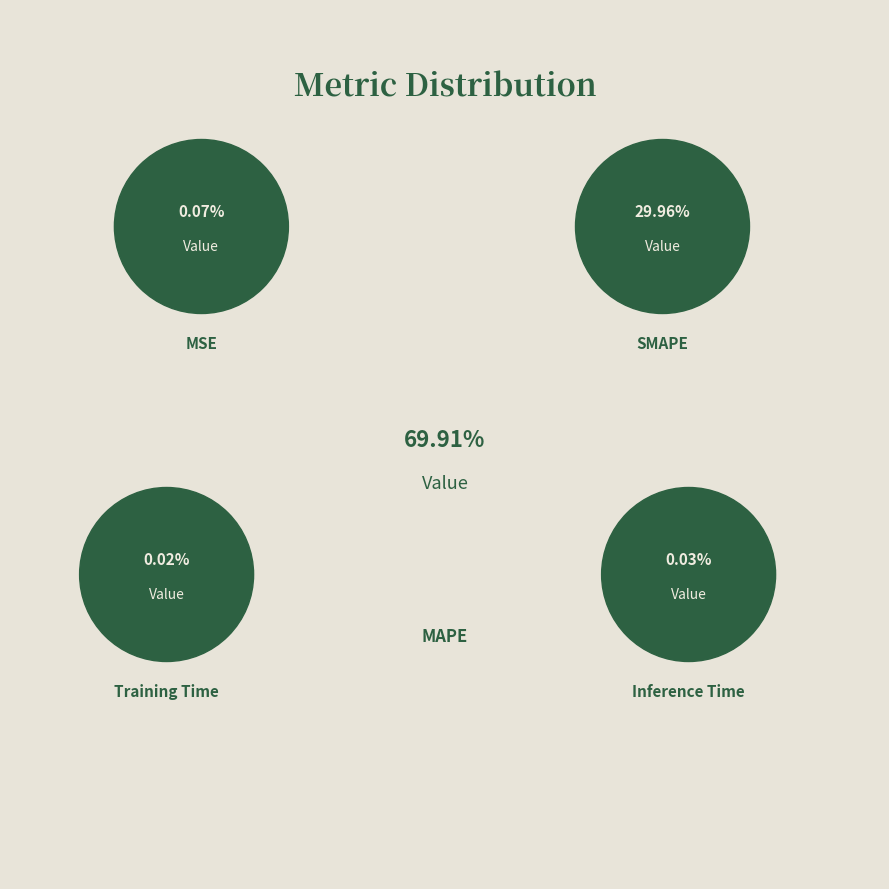

Is it true that MAPE is 78% of the pie?

False